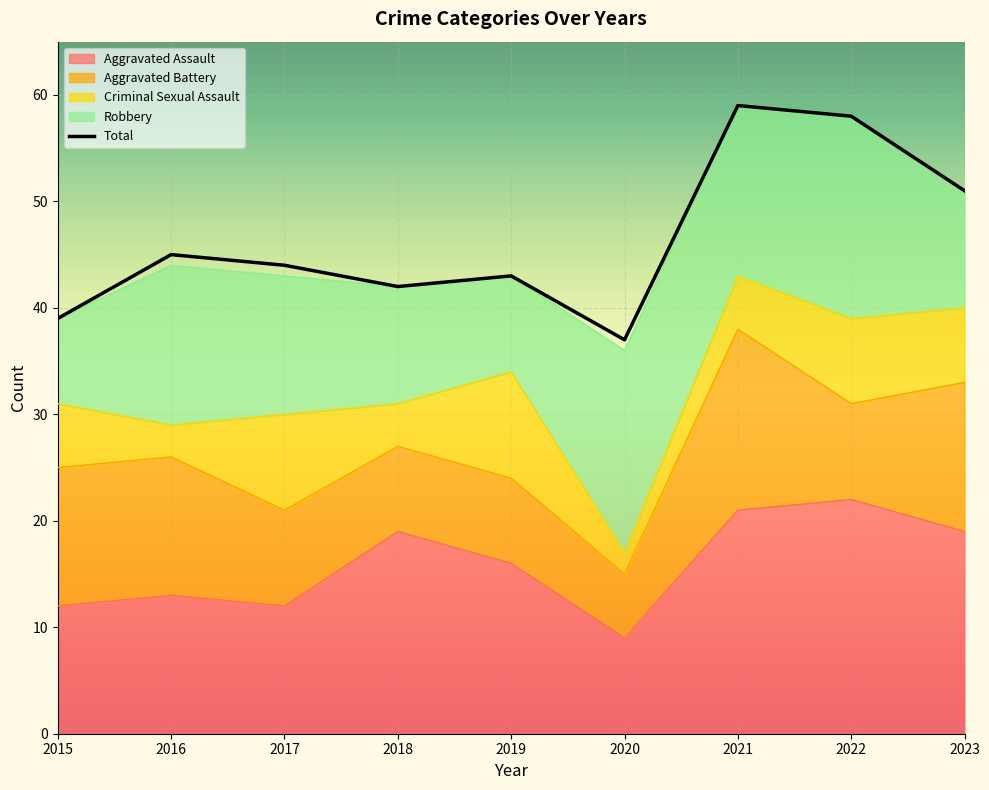

What is the total value across all series at 2022?

116